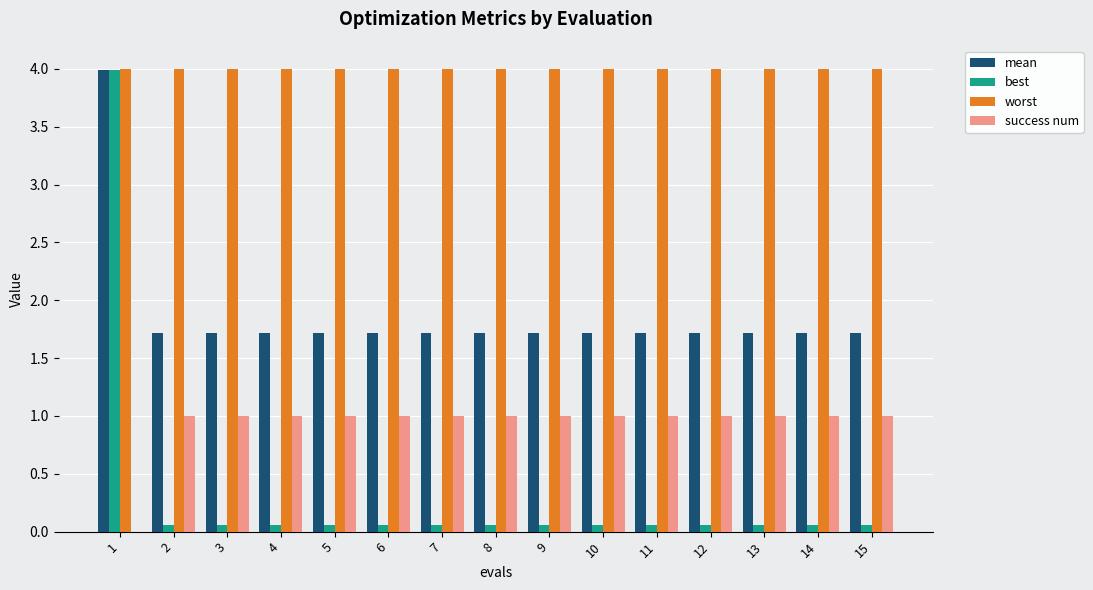

What is the average value of the best series?

0.3